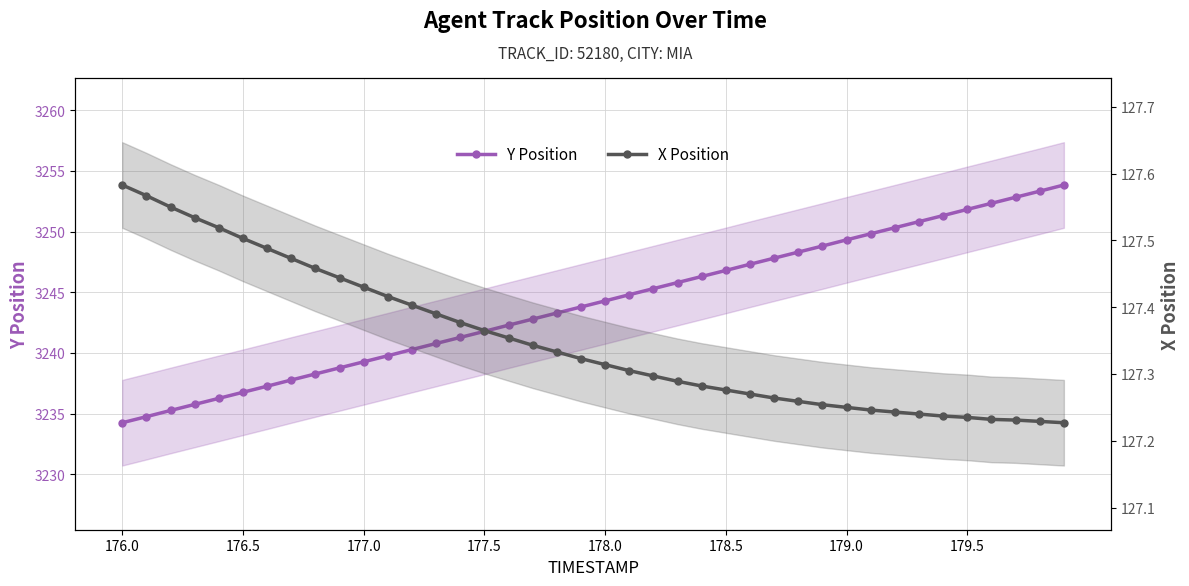

What is the difference between the maximum and minimum values in the X Position series?

0.4